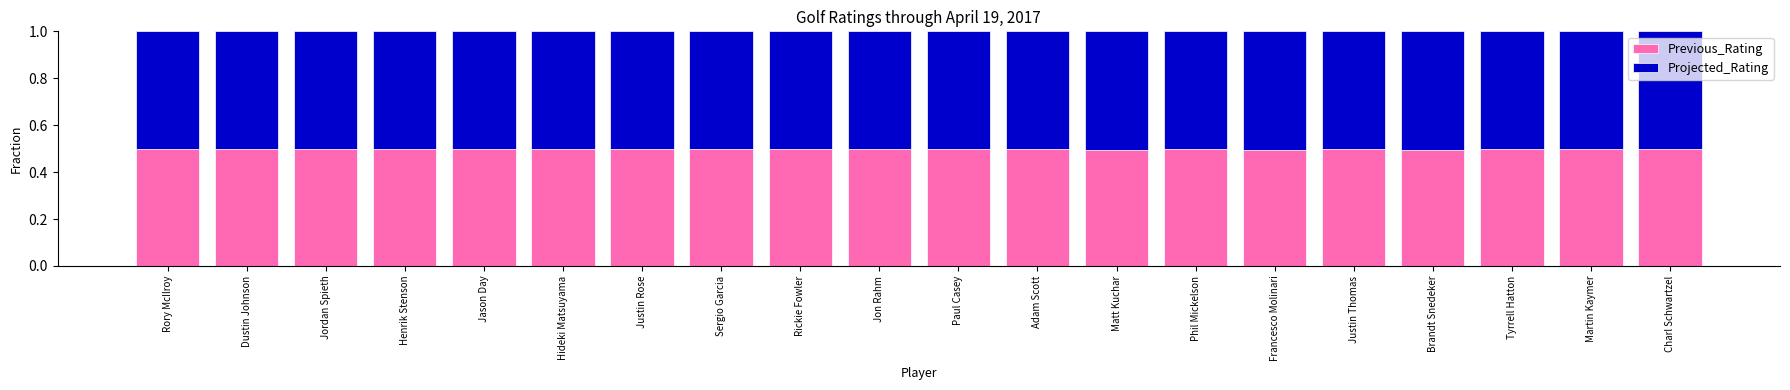

The value of Previous_Rating at Brandt Snedeker is 0.5. True or false?

True